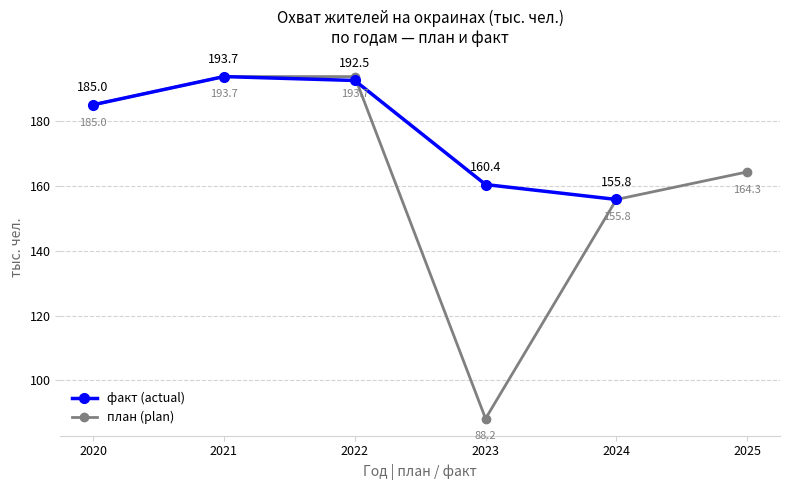

The value of план (plan) at 2024 is 155.8. True or false?

True